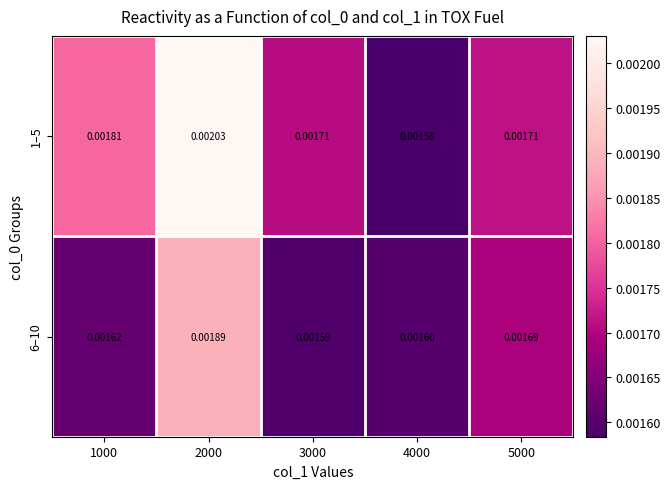

Which label corresponds to the smallest value in the chart?

4000